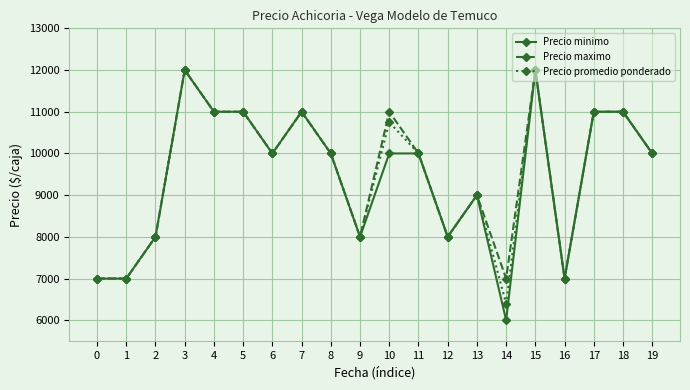

What is the approximate value of Precio maximo at 18, to the nearest 10?

11000